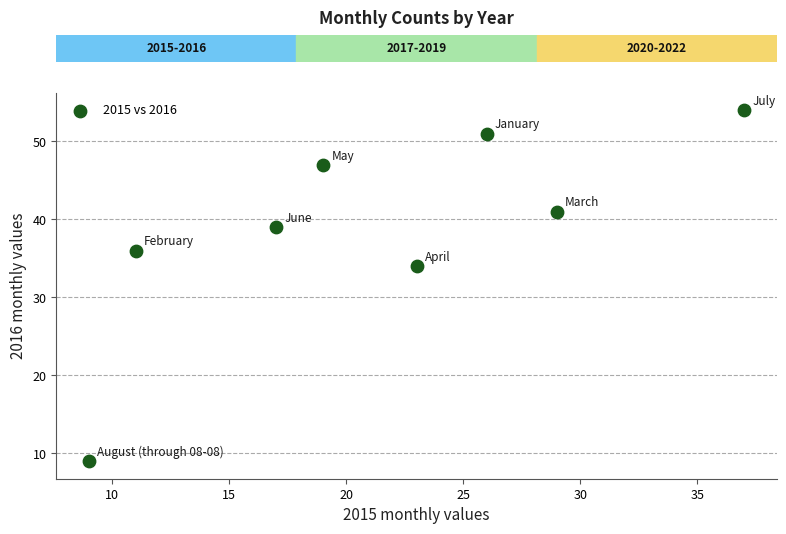

What is the range of Y values (max minus min)?

45